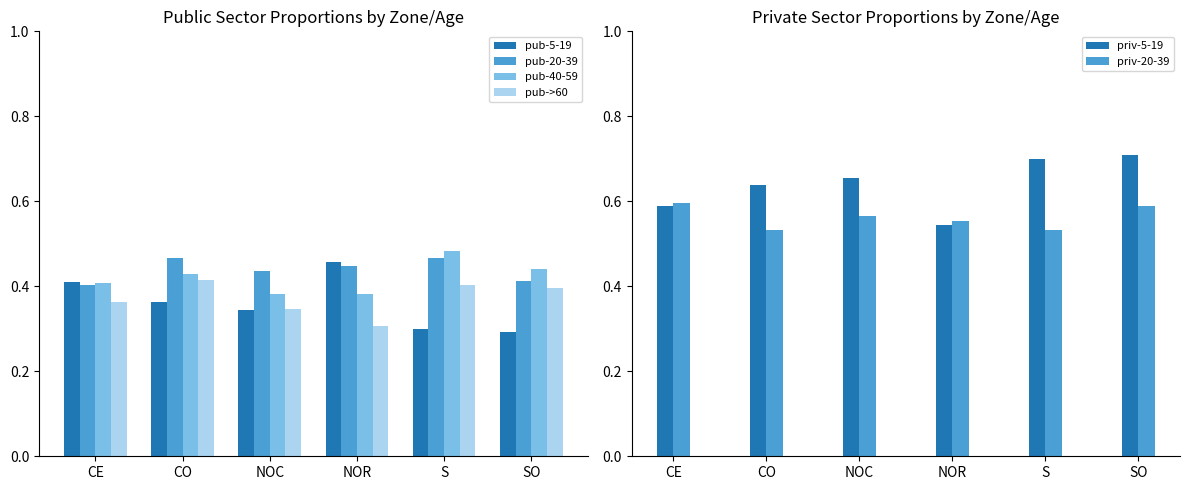

Reading left to right, extract all data points from this chart.

pub-5-19: CE=0.4	CO=0.4	NOC=0.3	NOR=0.5	S=0.3	SO=0.3
pub-20-39: CE=0.4	CO=0.5	NOC=0.4	NOR=0.4	S=0.5	SO=0.4
pub-40-59: CE=0.4	CO=0.4	NOC=0.4	NOR=0.4	S=0.5	SO=0.4
pub->60: CE=0.4	CO=0.4	NOC=0.3	NOR=0.3	S=0.4	SO=0.4
priv-5-19: CE=0.6	CO=0.6	NOC=0.7	NOR=0.5	S=0.7	SO=0.7
priv-20-39: CE=0.6	CO=0.5	NOC=0.6	NOR=0.6	S=0.5	SO=0.6